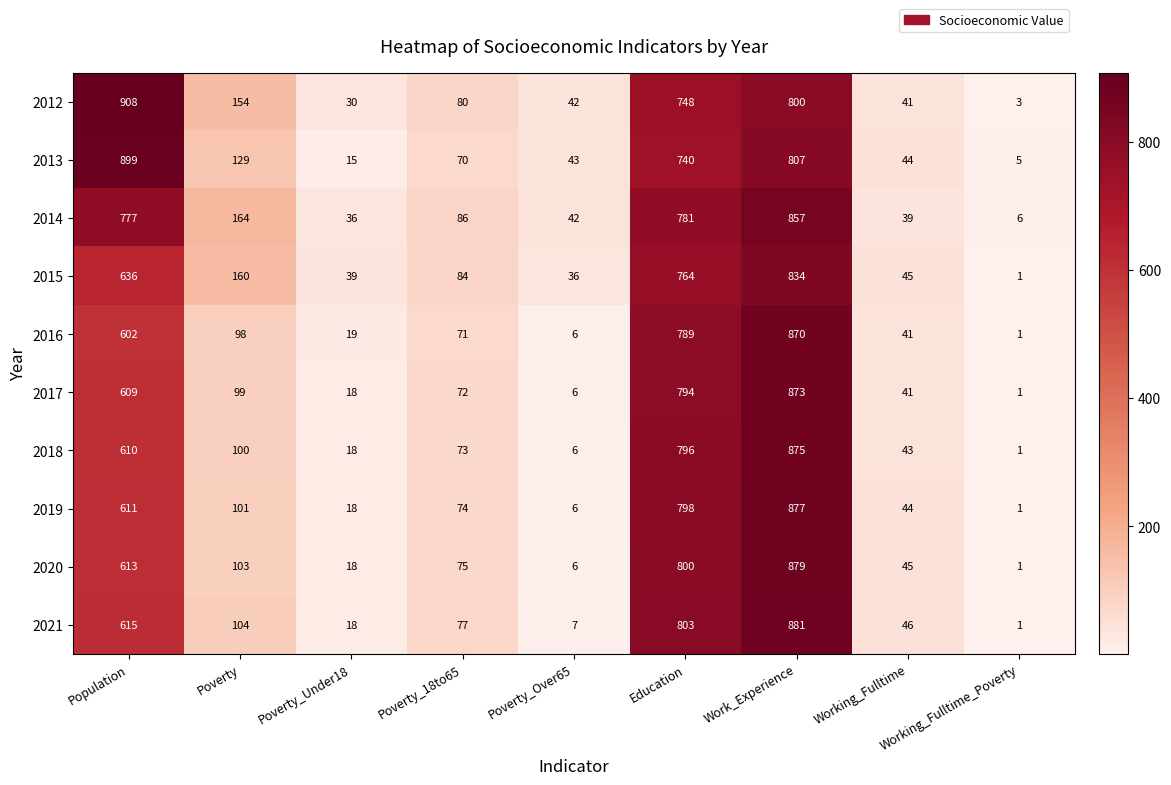

List the labels in order of 2019 value, largest first.

Work_Experience, Education, Population, Poverty, Poverty_18to65, Working_Fulltime, Poverty_Under18, Poverty_Over65, Working_Fulltime_Poverty